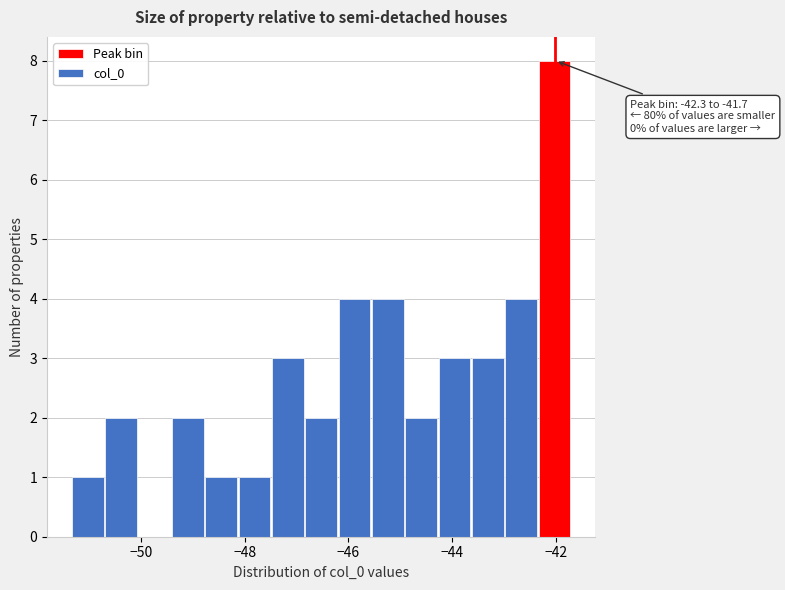

Around what value on the x-axis is the tallest bar? Give the approximate position of its centre, as read against the axis.

-42.0